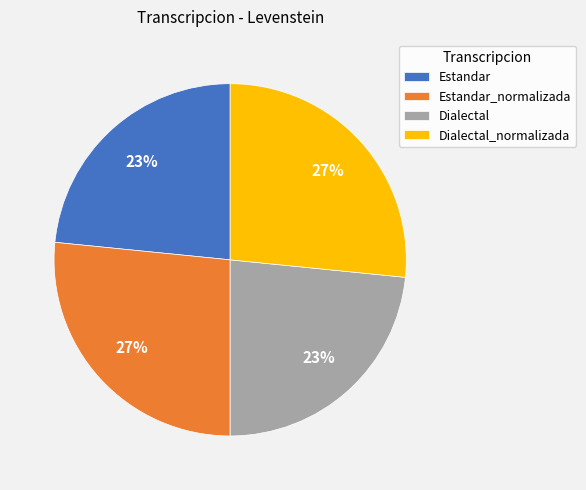

Is Dialectal the majority of the pie?

No